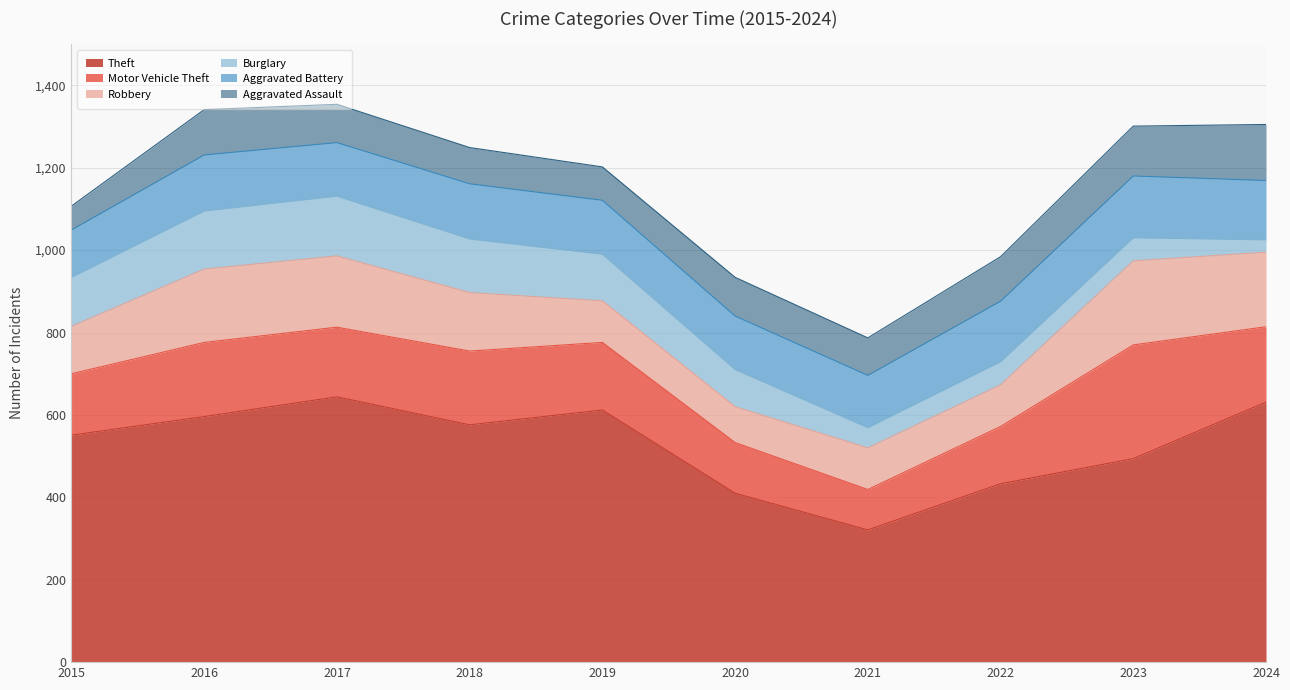

Reading left to right, extract all data points from this chart.

Theft: 551	596	644	576	612	410	321	433	494	631
Motor Vehicle Theft: 149	180	169	179	164	123	98	139	276	183
Robbery: 115	178	173	142	101	87	101	101	204	181
Burglary: 119	141	145	130	113	90	49	56	56	30
Aggravated Battery: 115	136	130	134	131	130	127	147	150	144
Aggravated Assault: 58	110	93	88	81	94	91	108	121	136